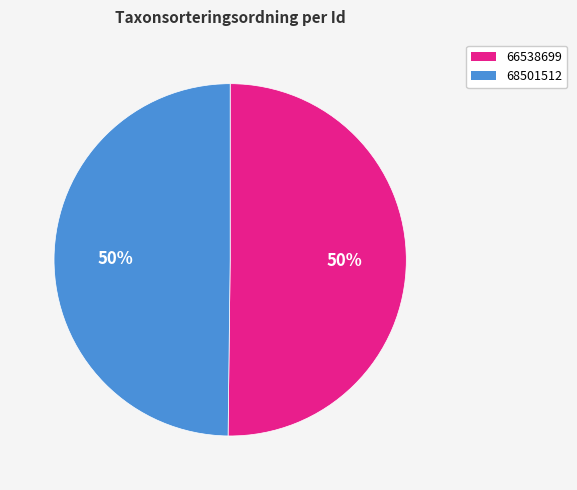

Count the number of slices in the pie.

2